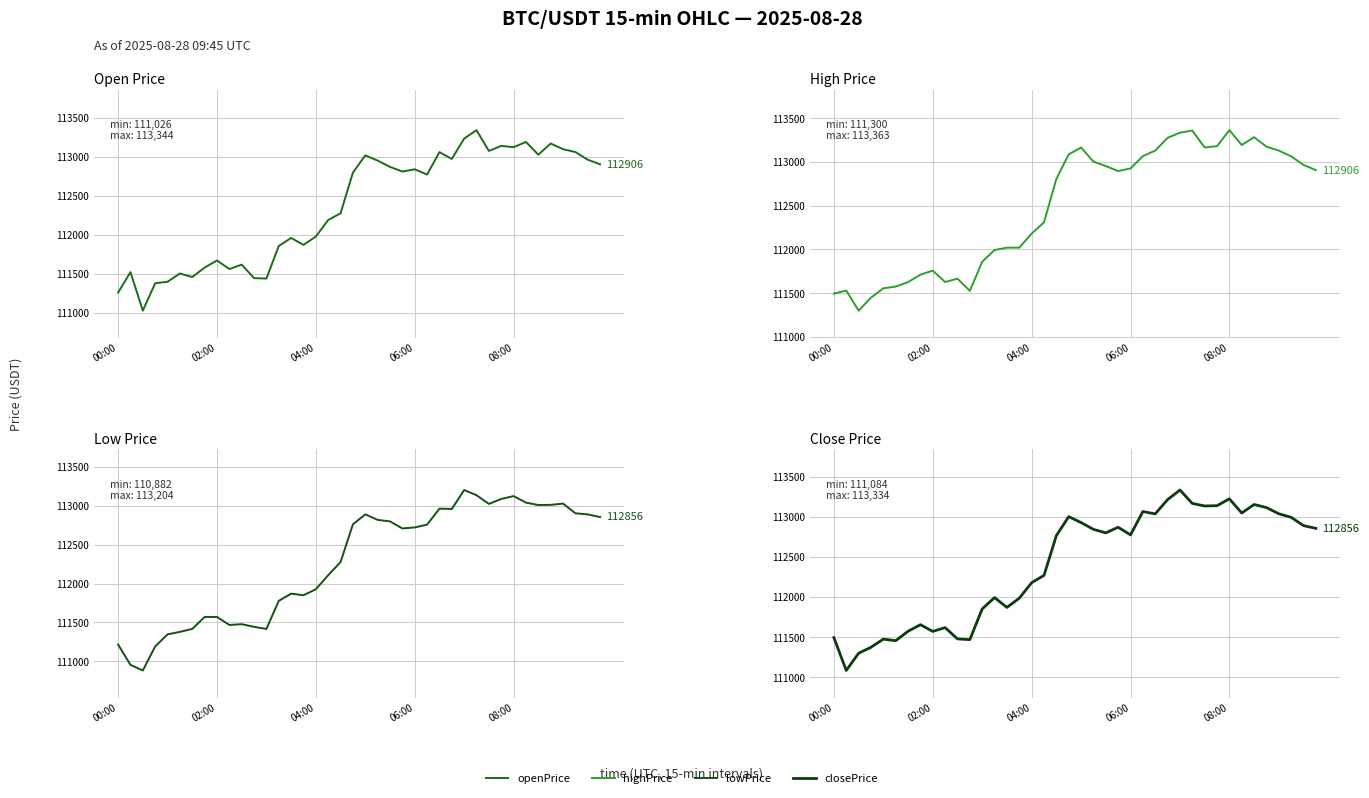

What position from the left is 17?

18